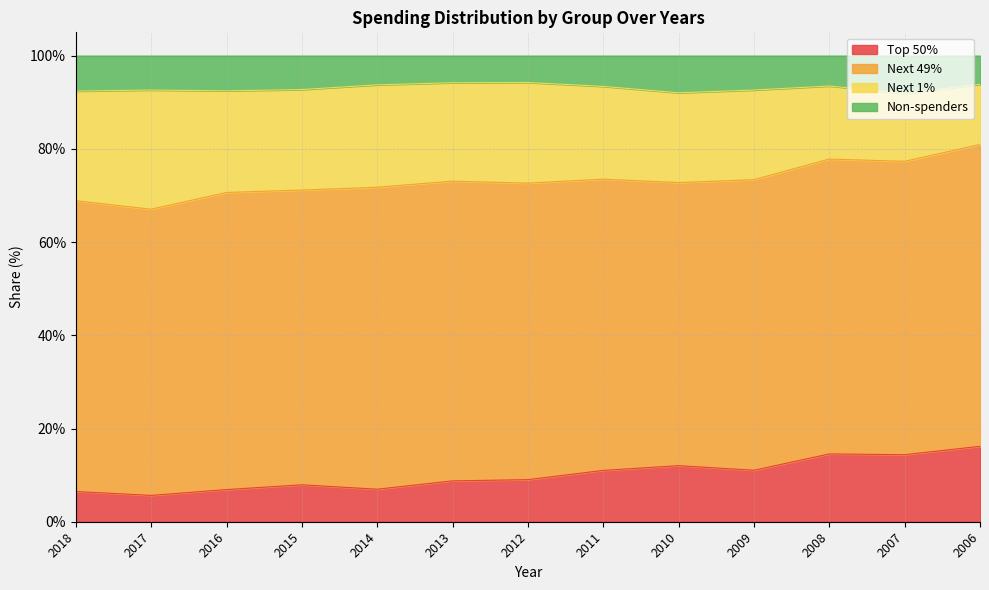

At how many categories does at least one series exceed 21?

13